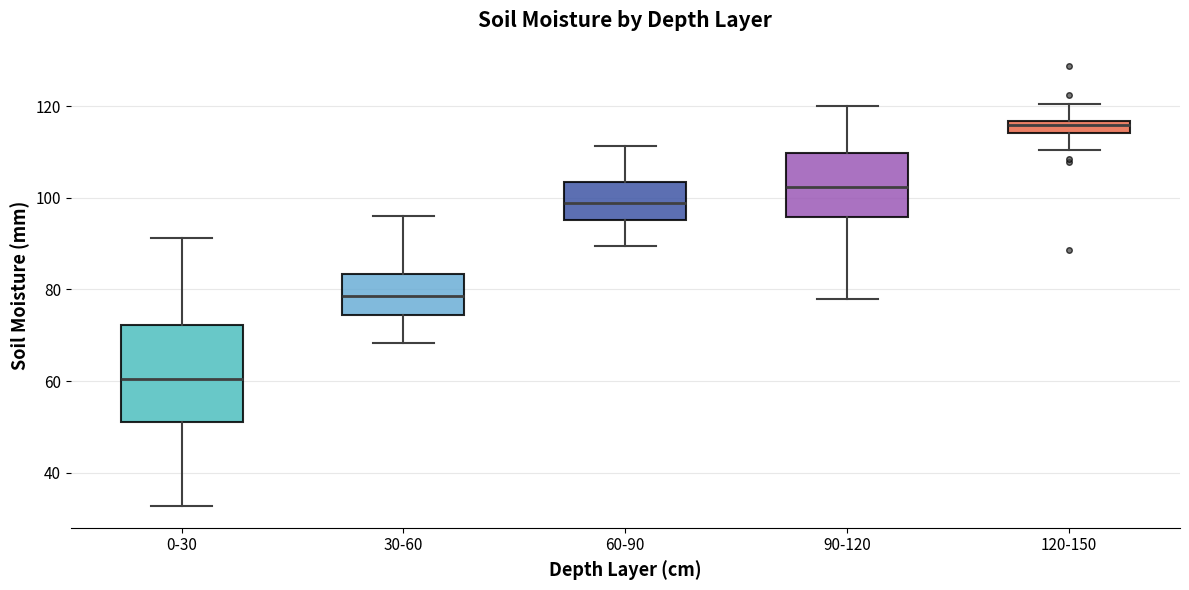

Where does the lower whisker of the box for 30-60 end on the y-axis? The values are not printed on the chart, so give them approximately, as read against the axis.

68